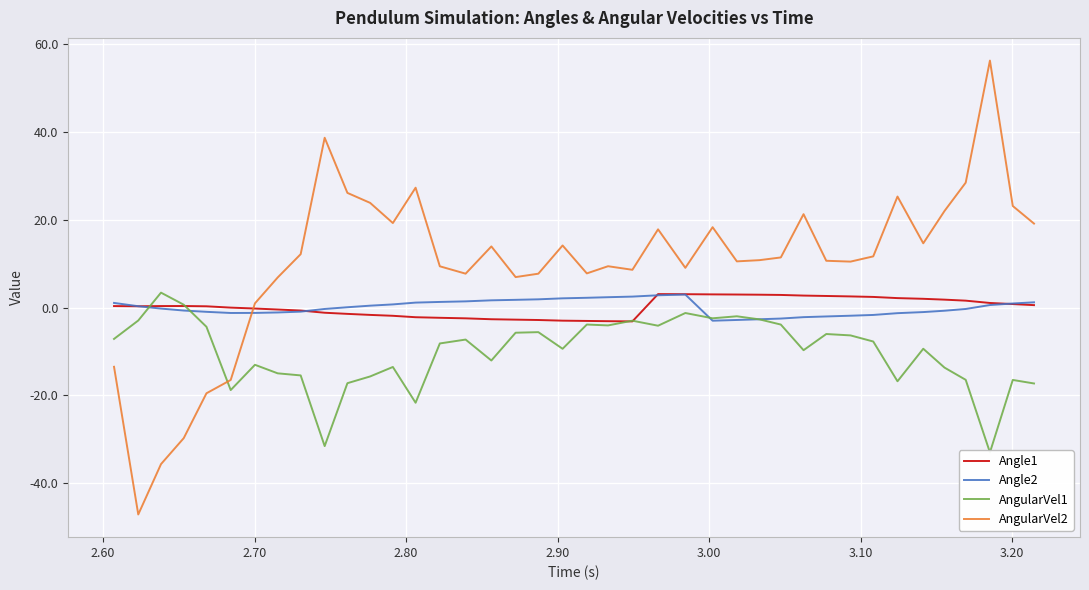

What is the difference between the maximum and minimum values in the Angle2 series?

6.0